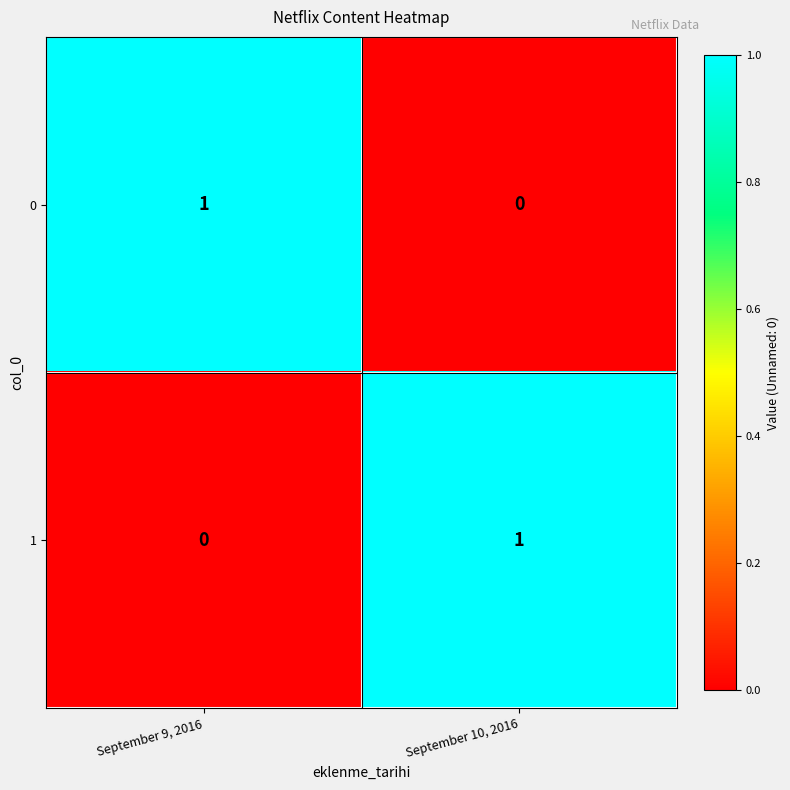

Rank the categories by 0 value from highest to lowest.

September 9, 2016, September 10, 2016